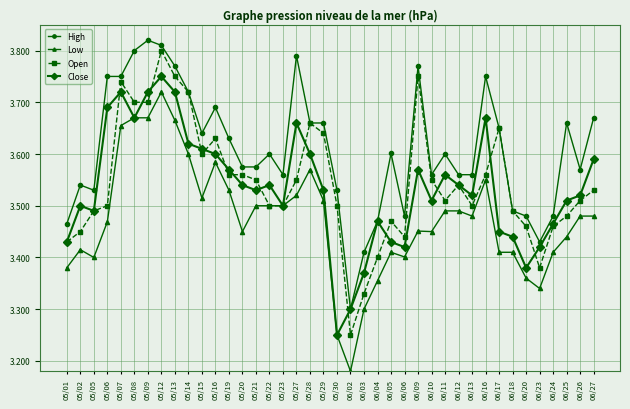

What is the sum of the High values at 06/26 and 05/02?

7.1